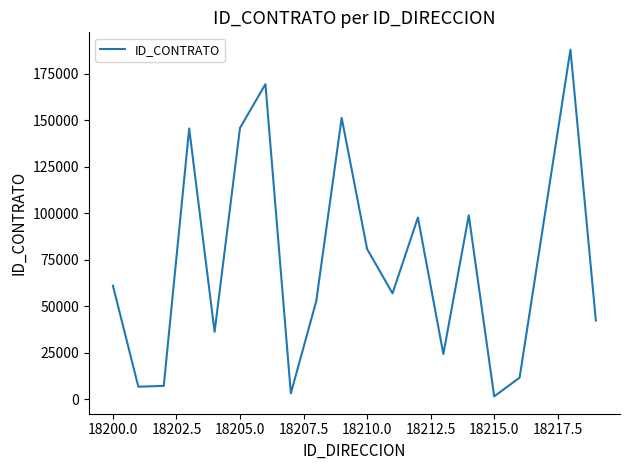

What is the greatest value displayed?

187850